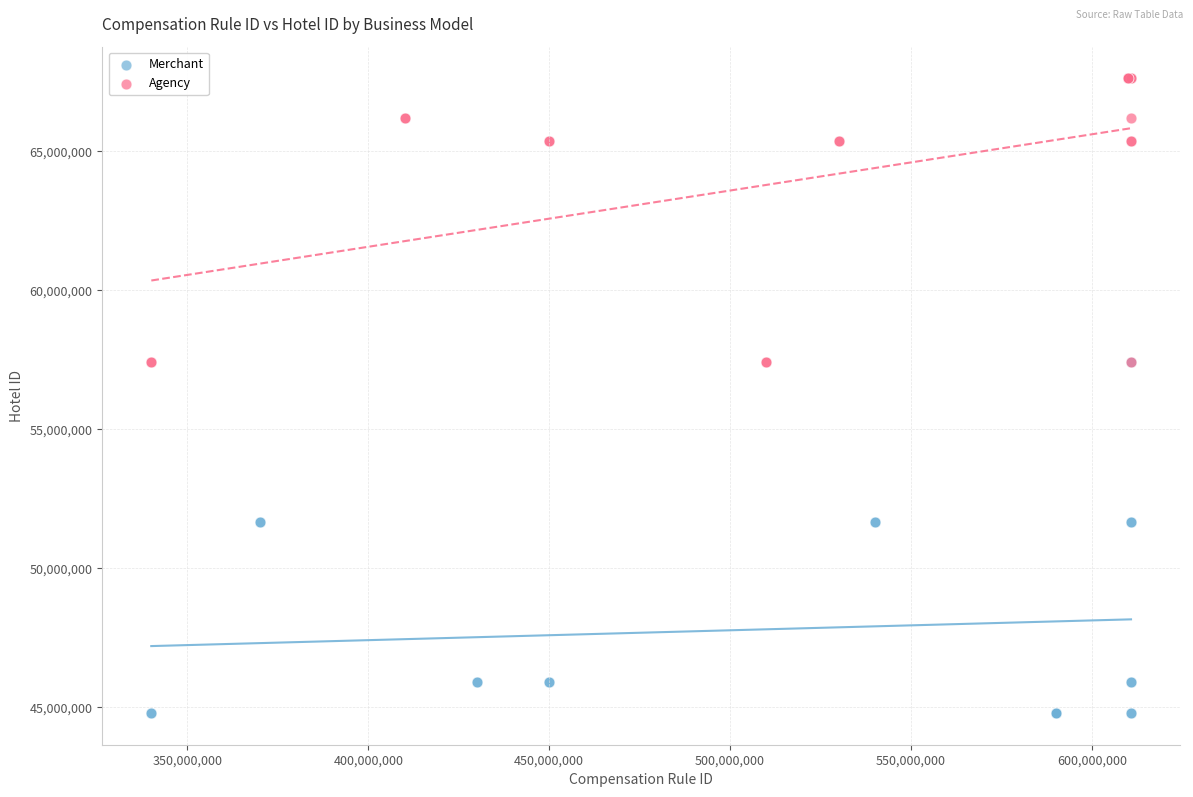

Which series contains the lowest Y value?

Merchant